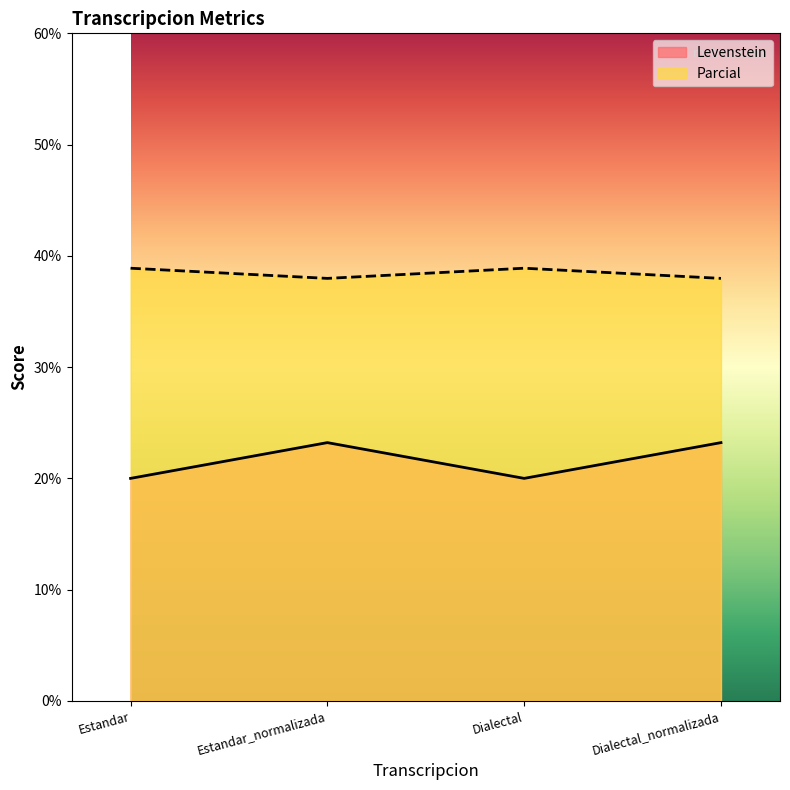

Between Estandar_normalizada and Dialectal_normalizada, which series saw the biggest shift?

Levenstein